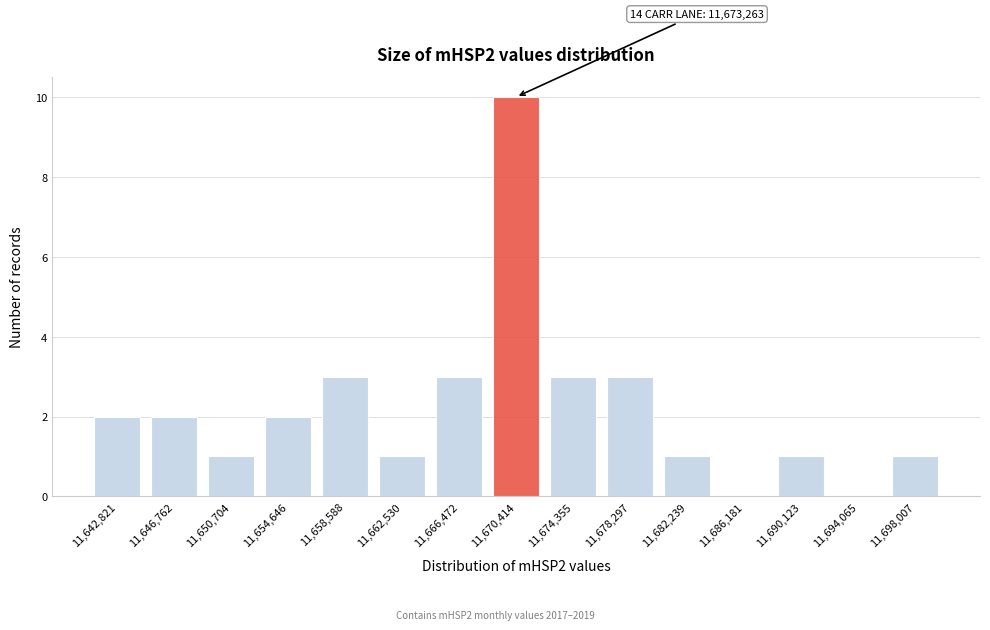

Reading left to right, transcribe all the data shown in this chart.

11,642,821=2	11,646,762=2	11,650,704=1	11,654,646=2	11,658,588=3	11,662,530=1	11,666,472=3	11,670,414=10	11,674,355=3	11,678,297=3	11,682,239=1	11,686,181=0	11,690,123=1	11,694,065=0	11,698,007=1